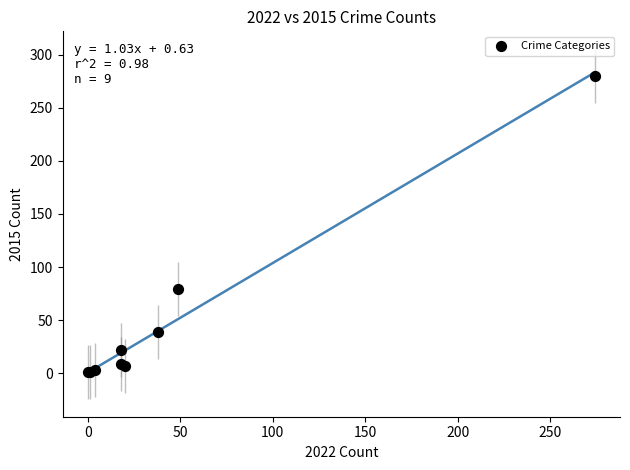

What Y value in the scatter plot is closest to 140?

79